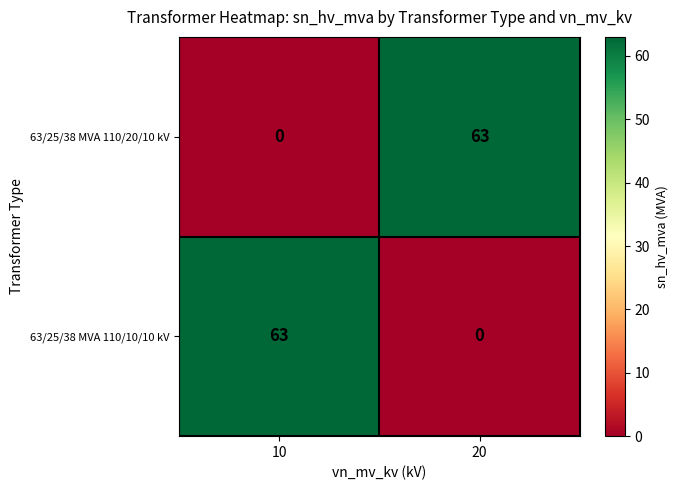

Which category has the highest value in the 63/25/38 MVA 110/10/10 kV series?

10